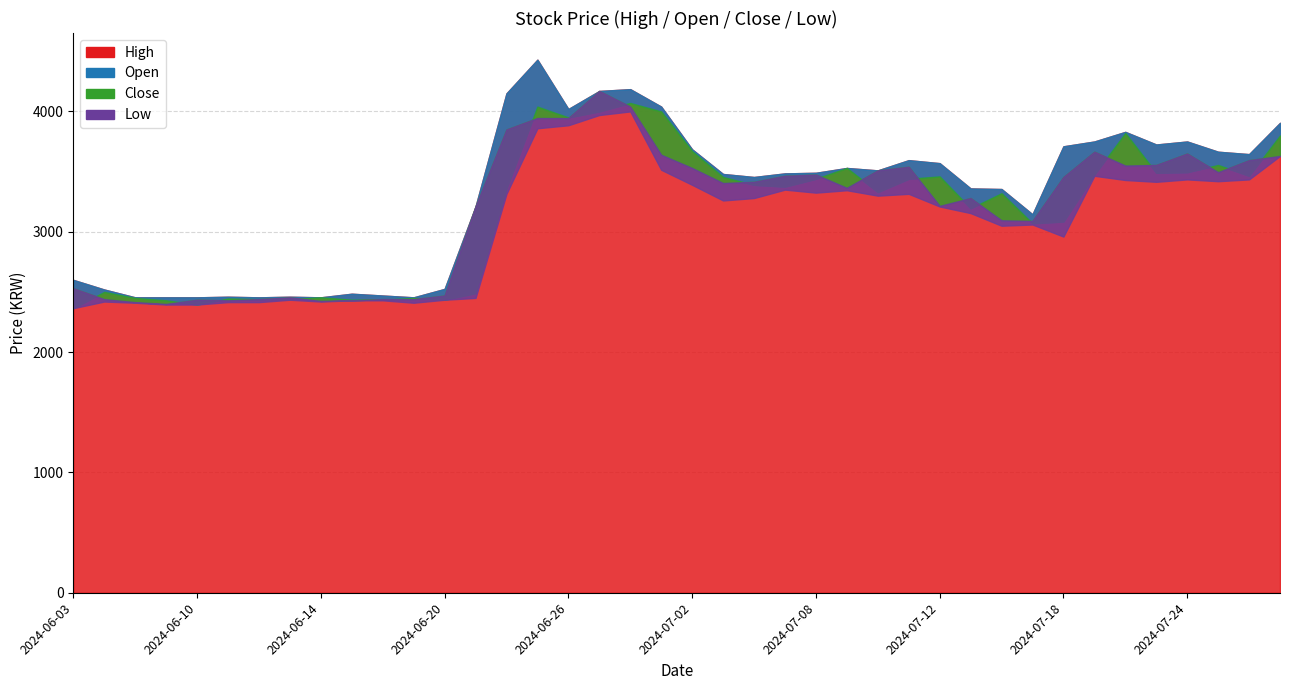

Where is the first local maximum for Close?

2024-06-10